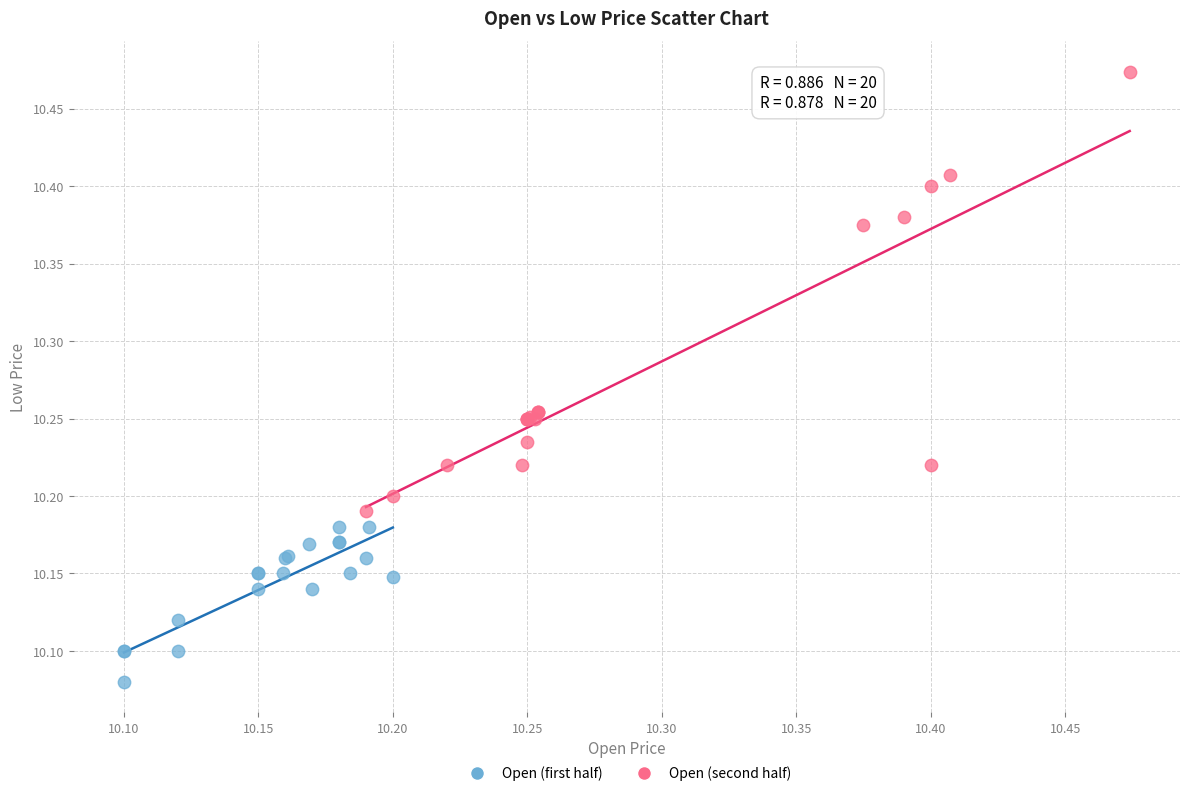

Which series contains the highest Y value?

Open (second half)